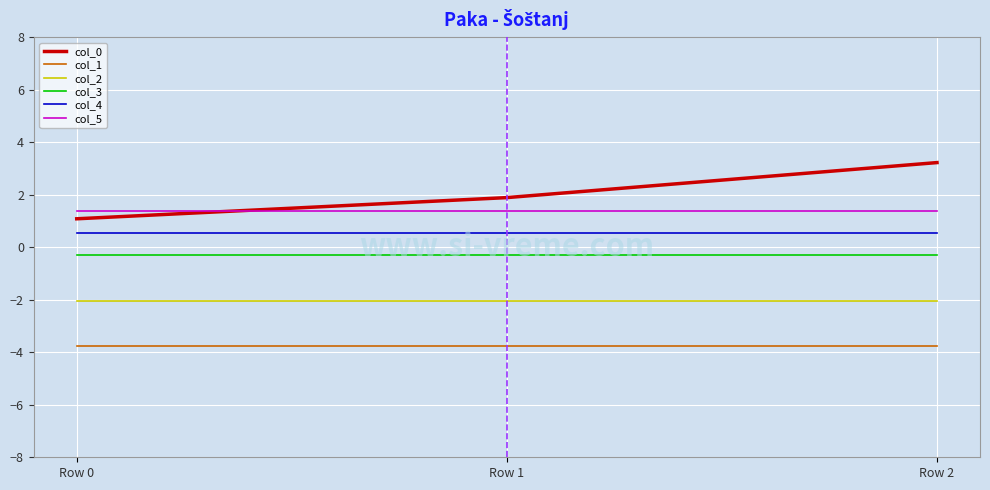

What is the total value across all series at Row 1?

-2.3